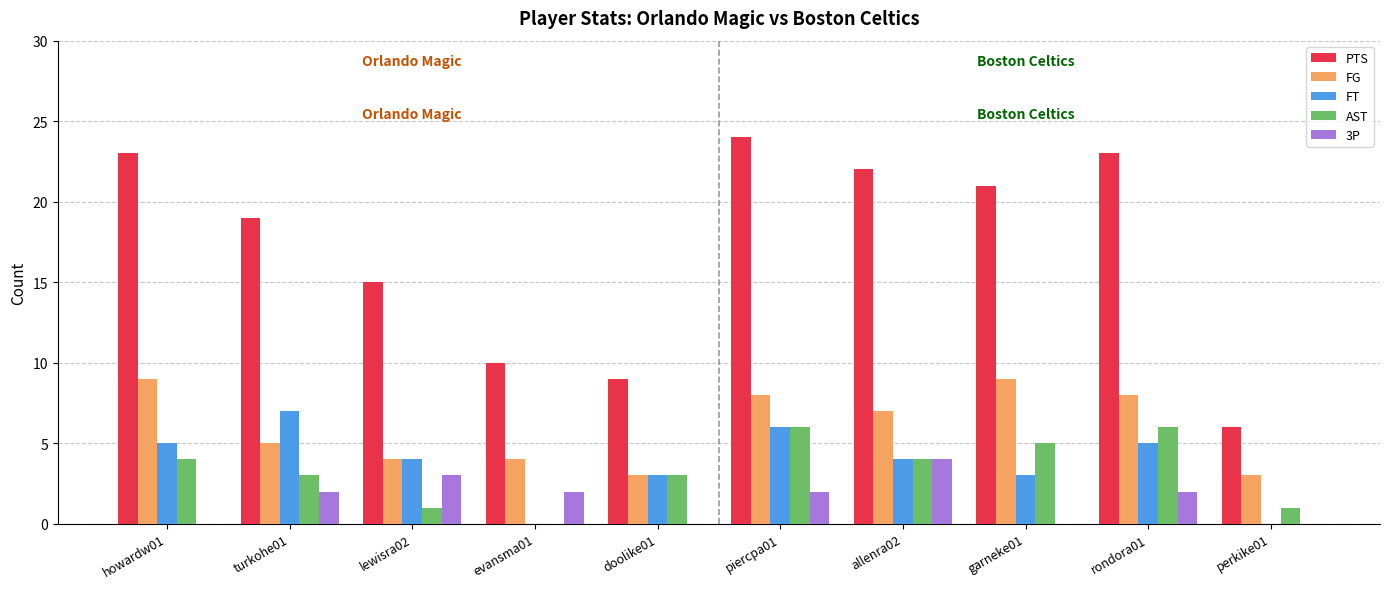

Which series changed the most between evansma01 and garneke01?

PTS